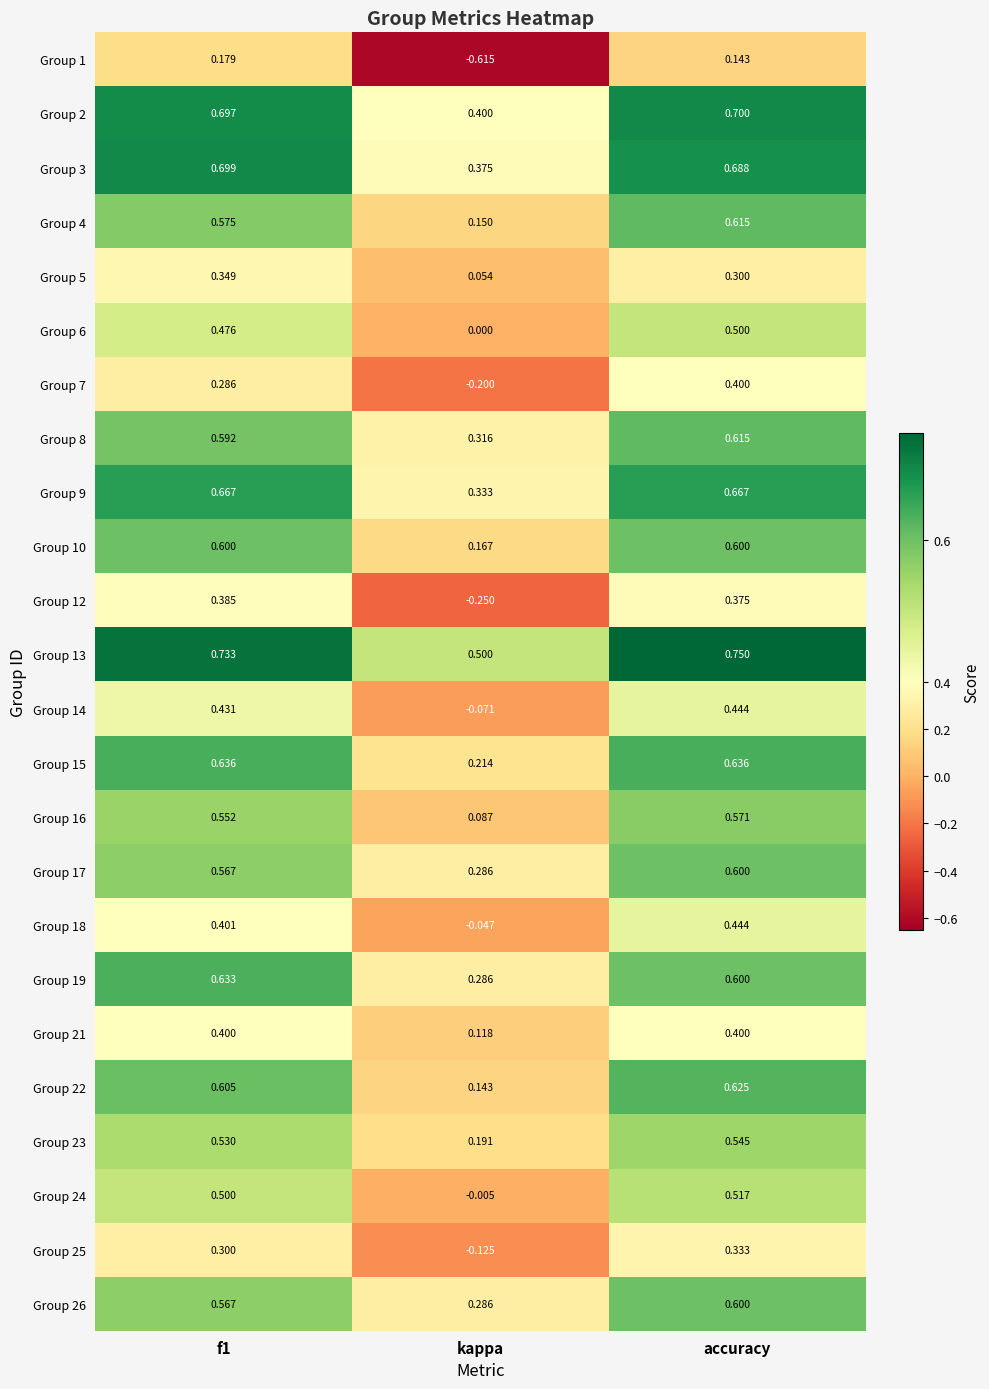

Which series changed the most between f1 and kappa?

Group 1